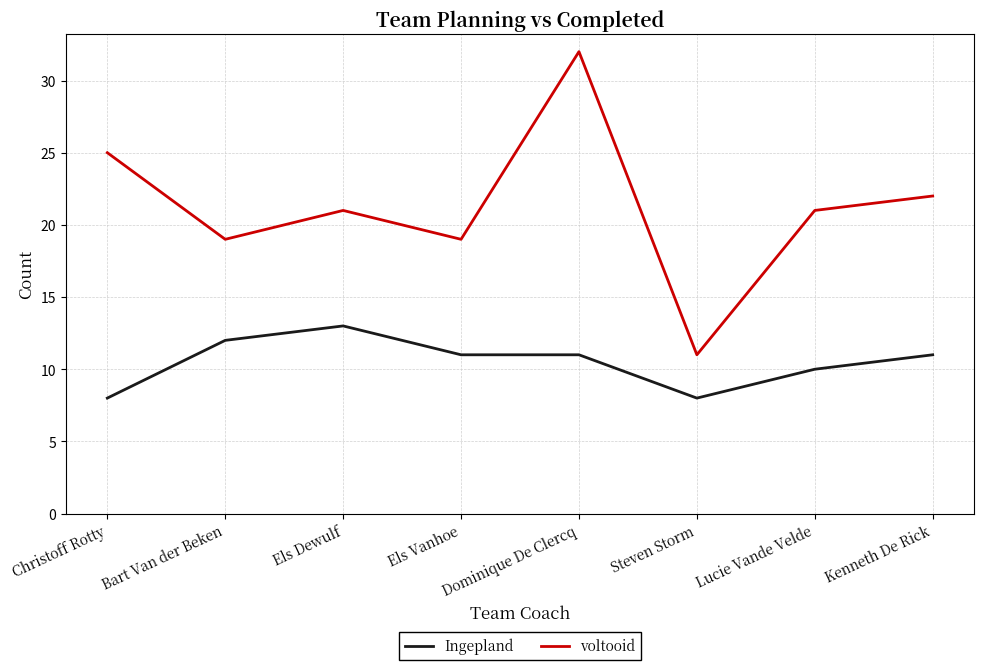

What value does the voltooid series have at Bart Van der Beken?

19